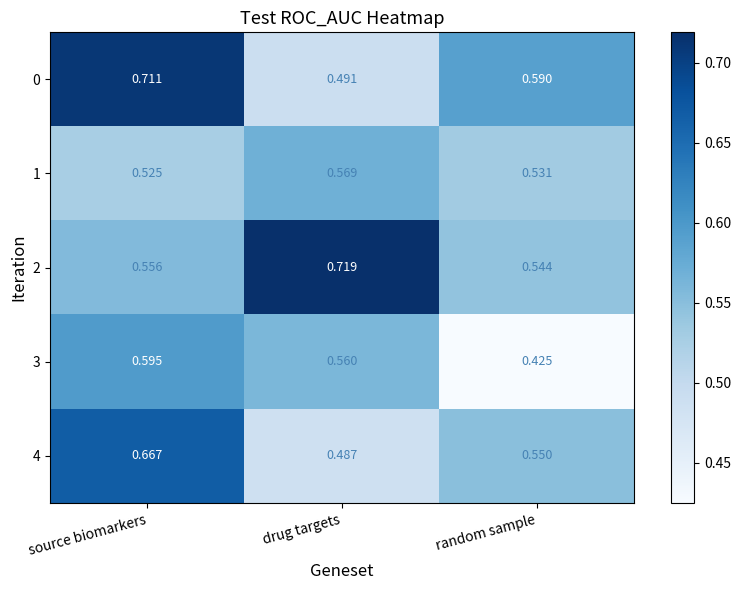

At how many categories does at least one series exceed 0?

3